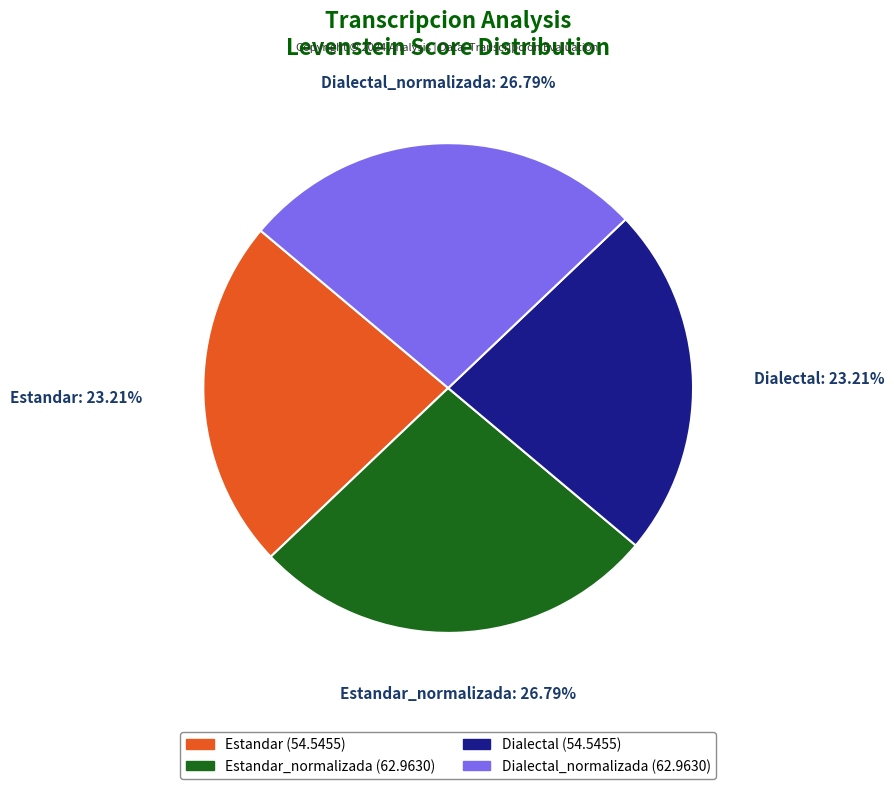

Is there any slice that represents more than half of the pie?

No